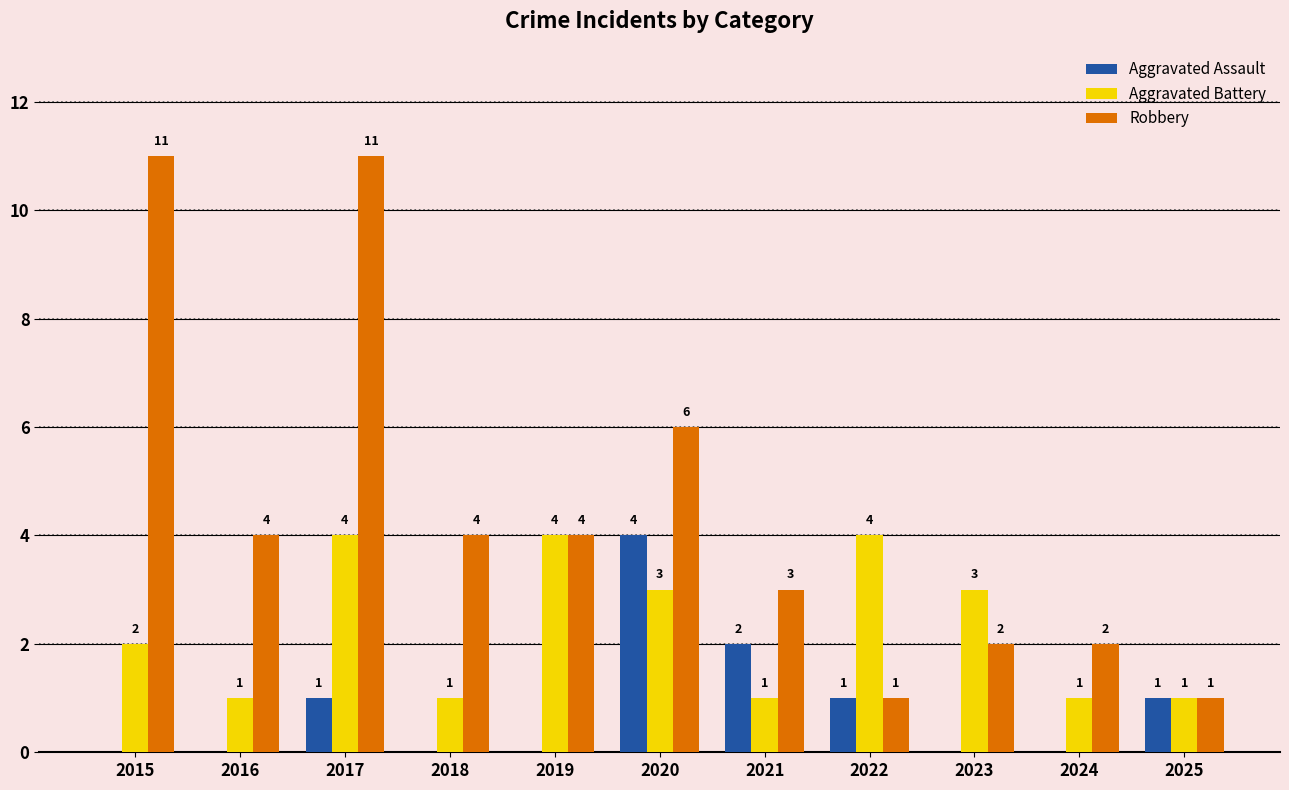

What is the maximum value for Aggravated Assault?

4